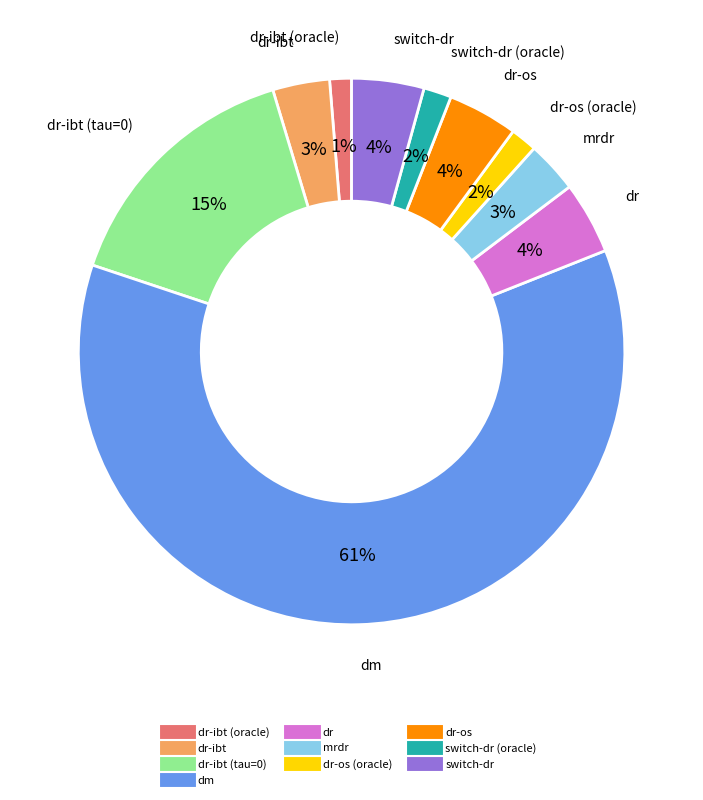

To the nearest percent, what is the average slice percentage?

10%